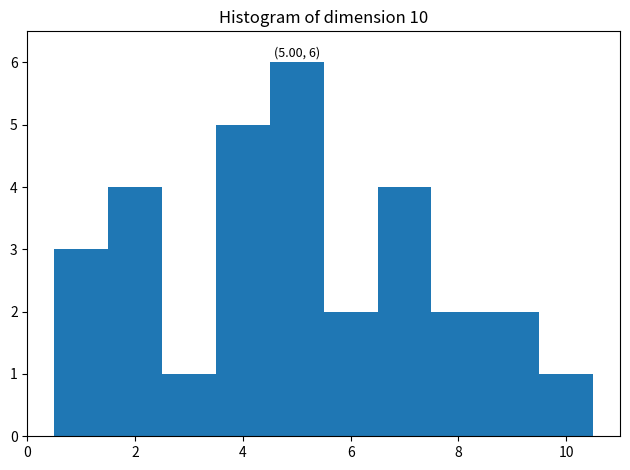

Over which range of the x-axis is the bar tallest?

4.5 to 5.5